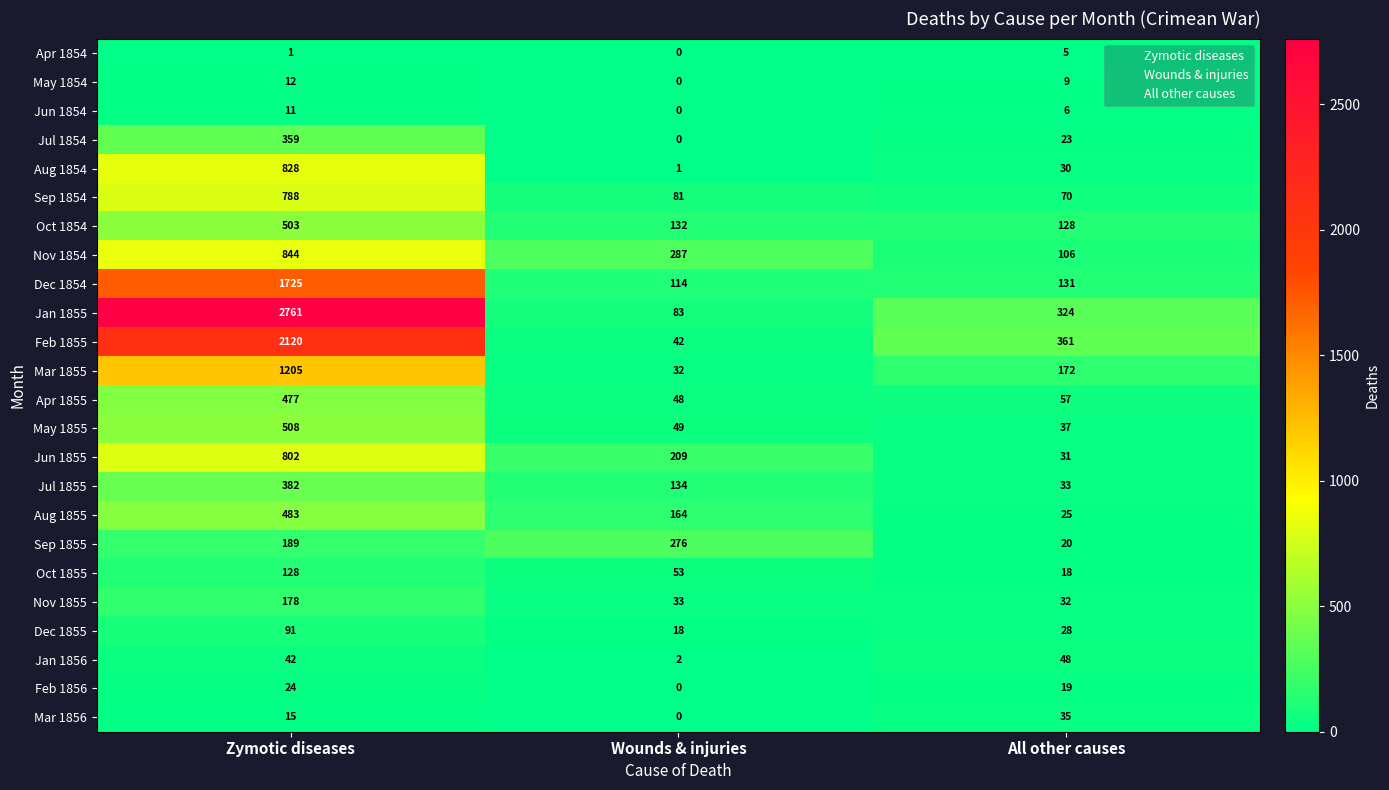

How many data points does each series have?

3